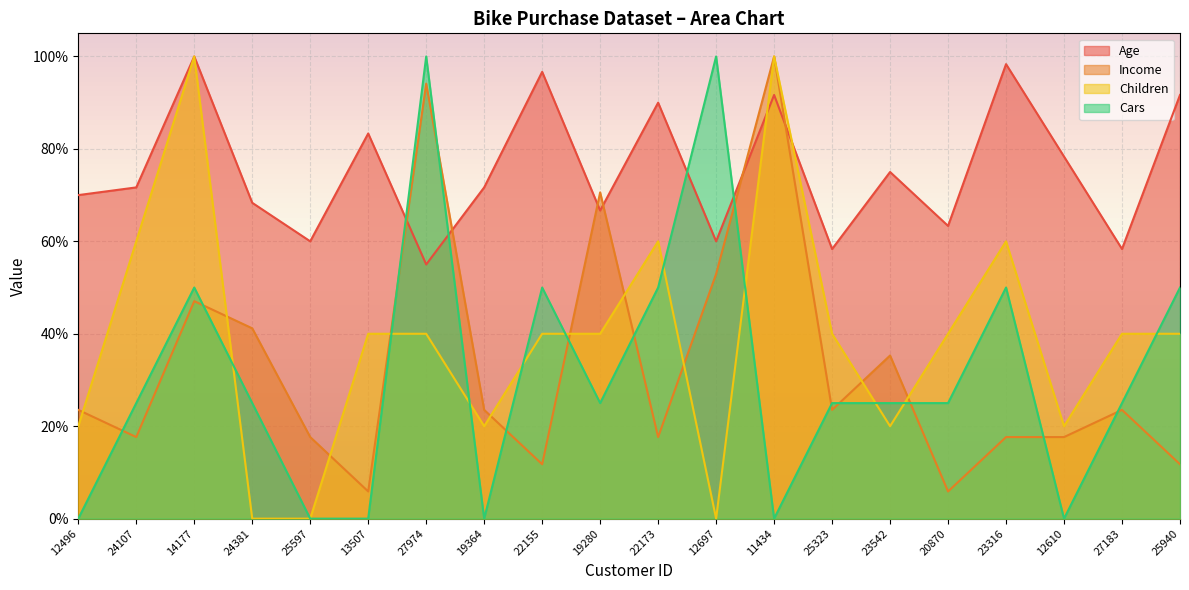

List the series in order of their peak value, highest first.

Age, Income, Children, Cars